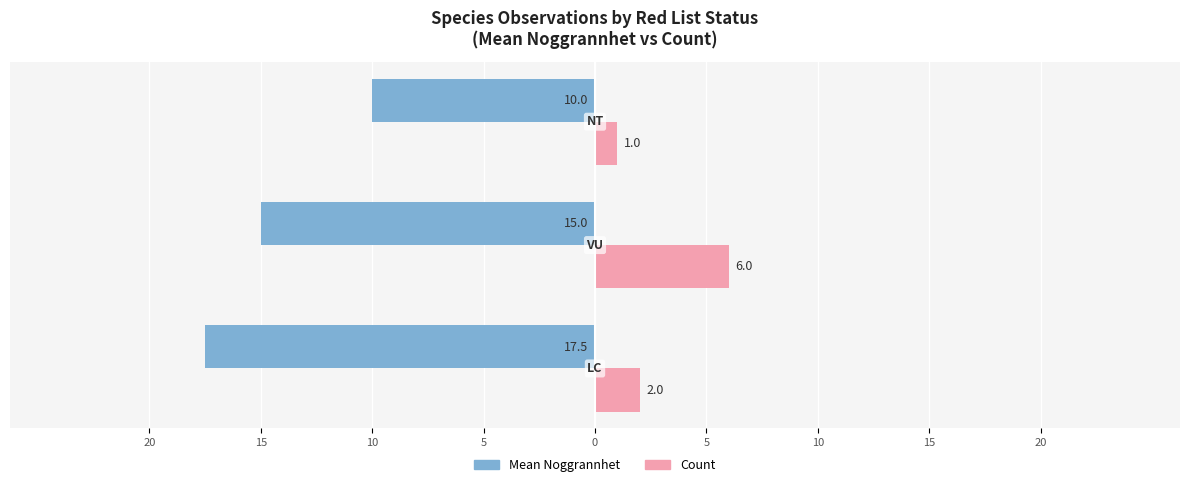

What is the average value of the Mean Noggrannhet series?

-14.2